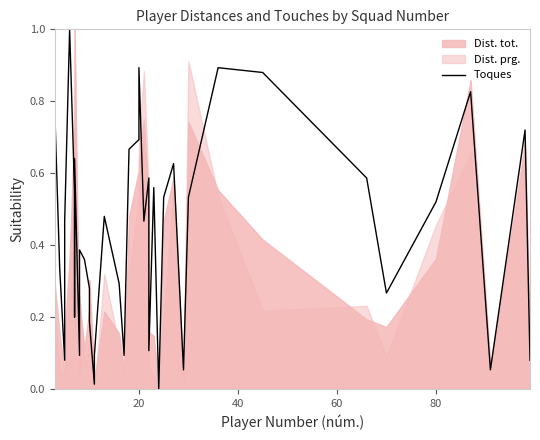

Does the chart display data point markers on the line(s)?

No